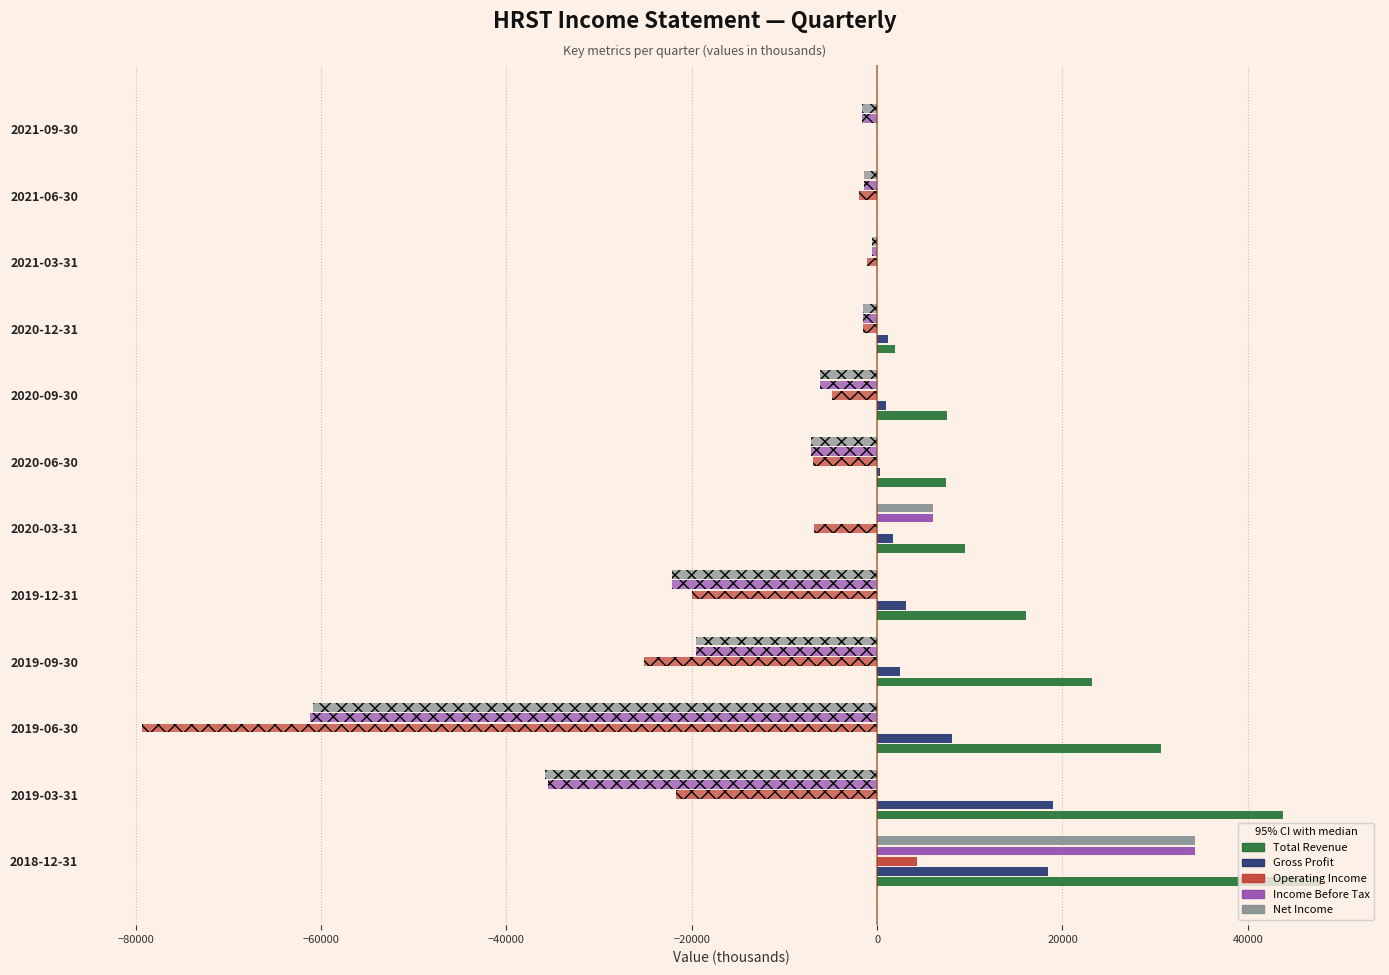

What is the total value across all series at 2019-06-30?

38700